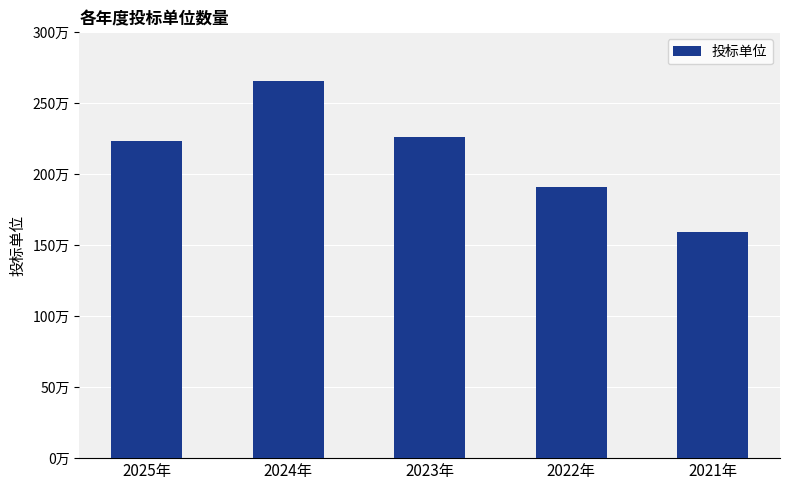

Does the chart contain any negative values?

No